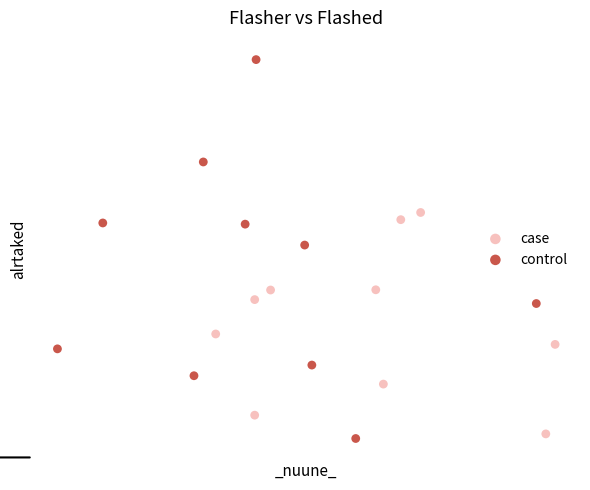

What are all the series names shown in the legend?

case, control